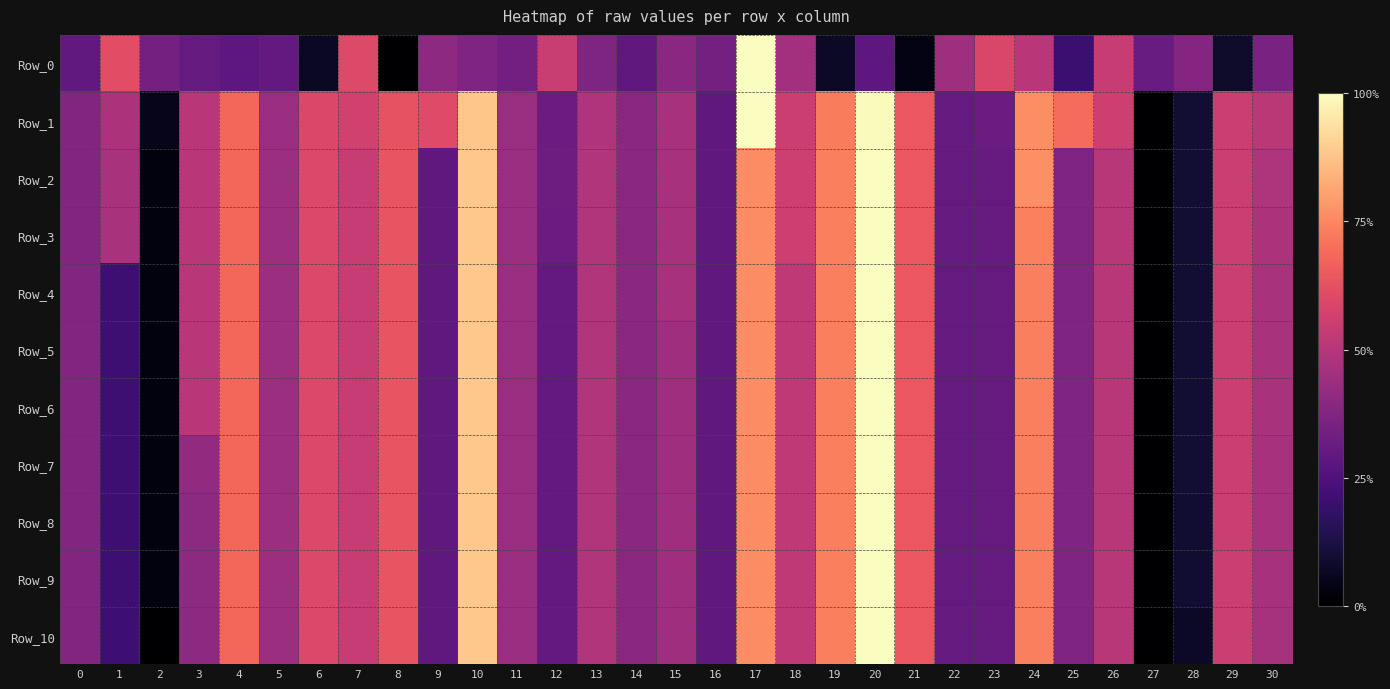

Which series has the largest total across all categories?

Row_1